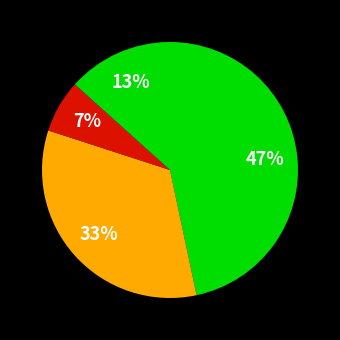

Count the number of slices in the pie.

4